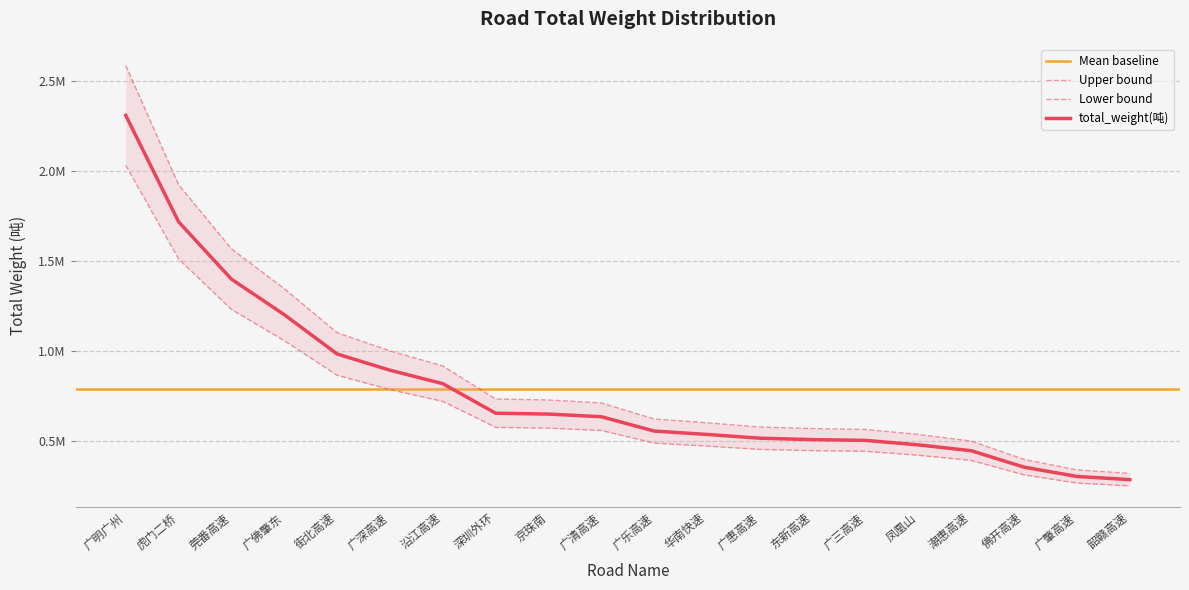

How many values are below 559905?

10